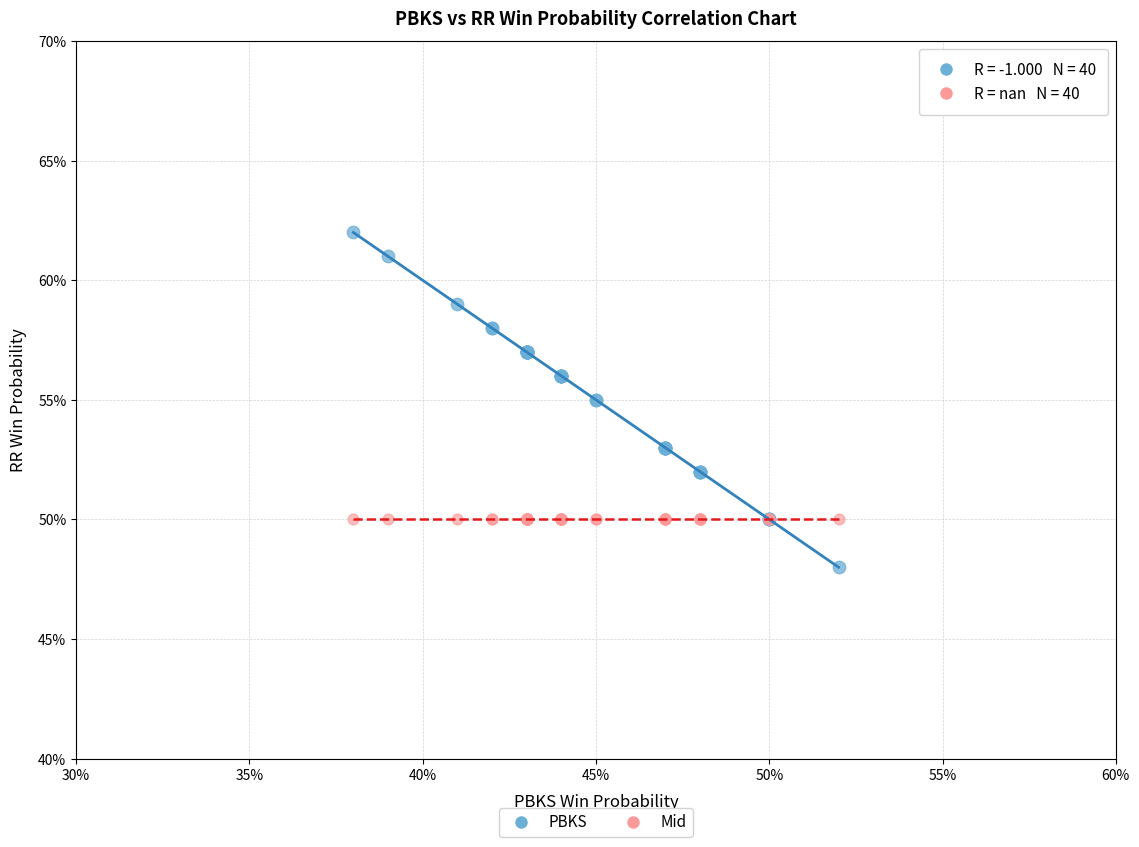

Which series reaches the minimum Y coordinate?

PBKS